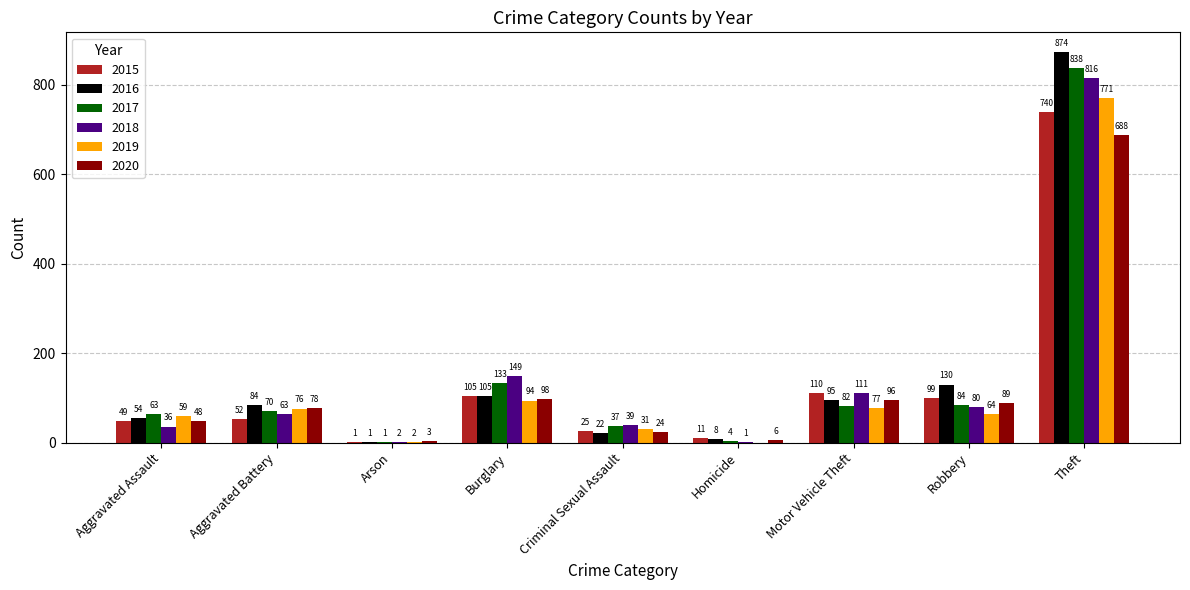

Between Aggravated Assault and Arson, which series saw the biggest shift?

2017